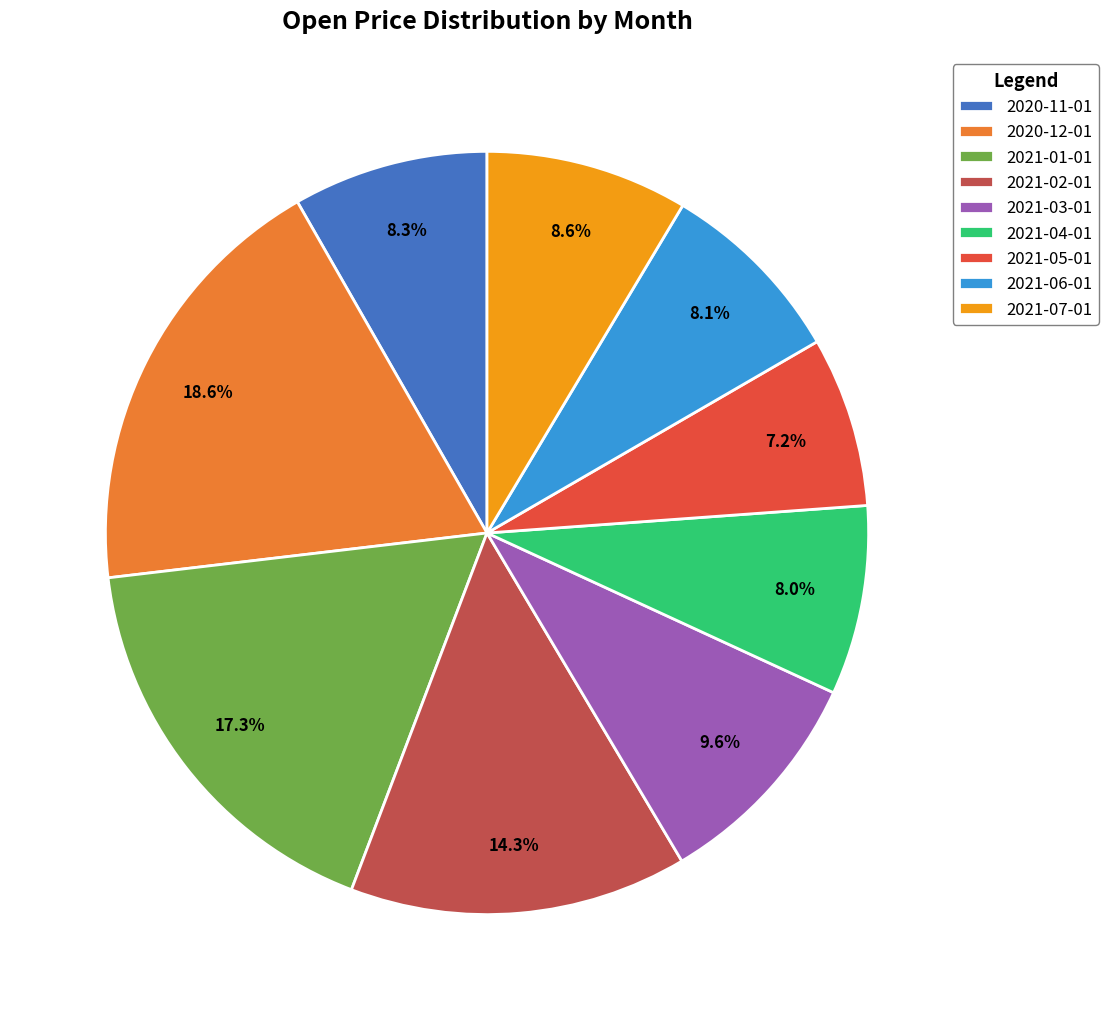

To the nearest percent, what is the difference between the largest and smallest slice percentages?

11%